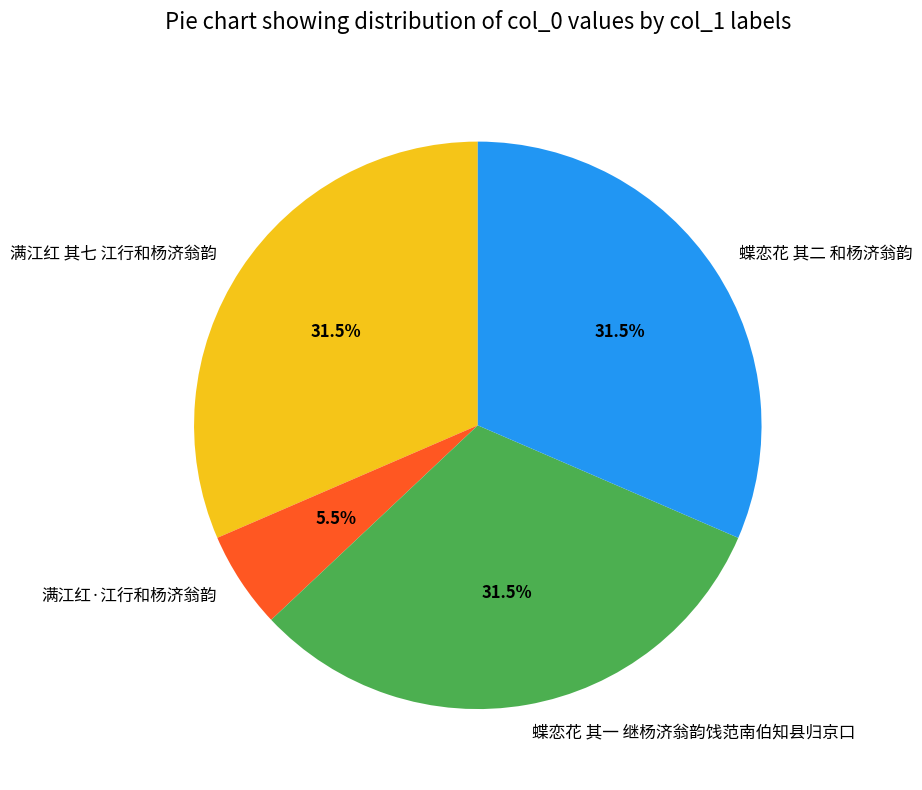

How much of the chart is everything except 满江红·江行和杨济翁韵?

94.5%